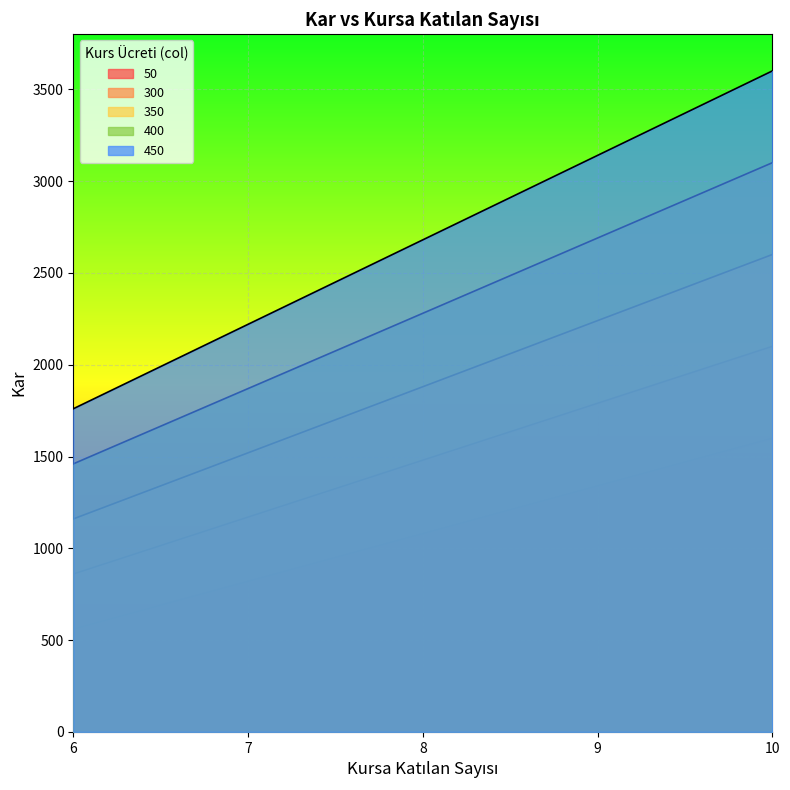

What is the value of the 450 point at the 1st from the left?

1760